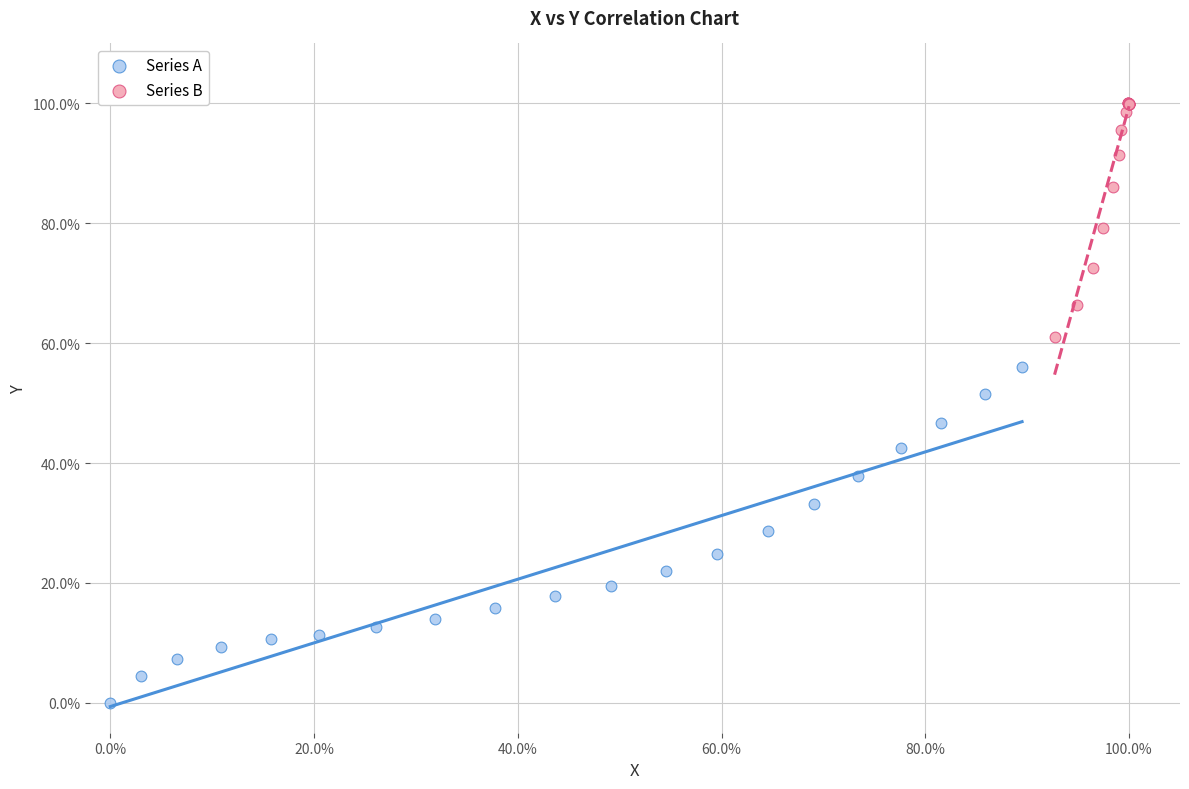

What are all the series names shown in the legend?

Series A, Series B